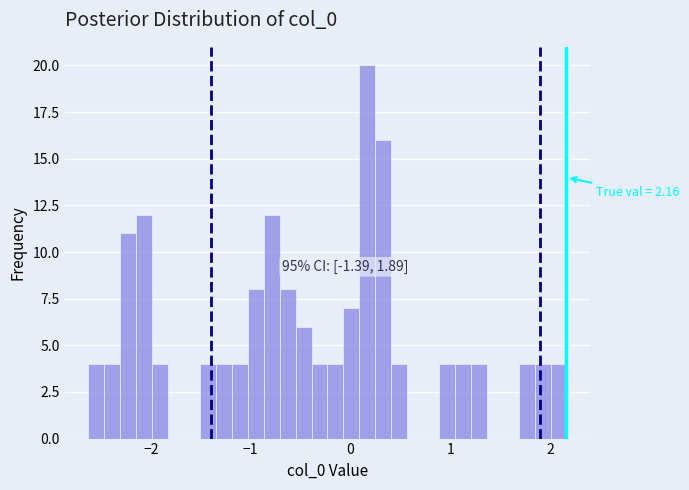

Around what value on the x-axis is the tallest bar? Give the approximate position of its centre, as read against the axis.

0.2